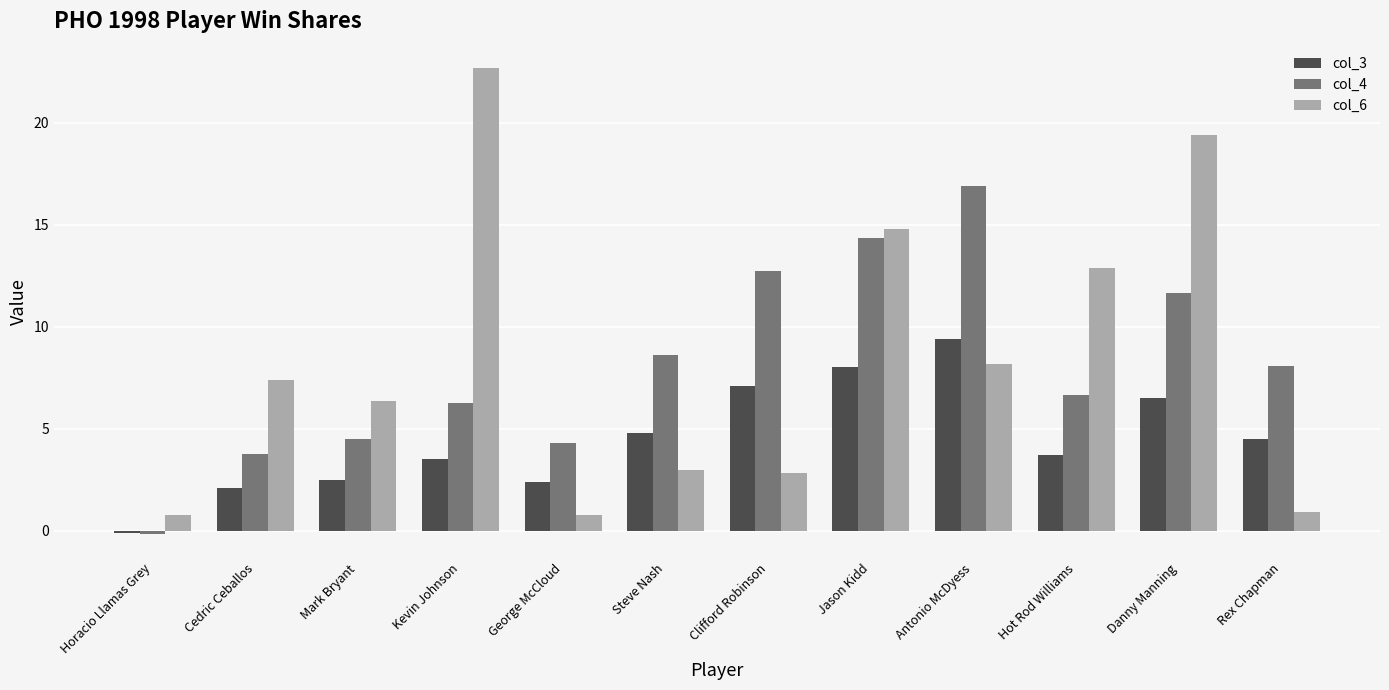

What is the total value across all series at Hot Rod Williams?

23.2